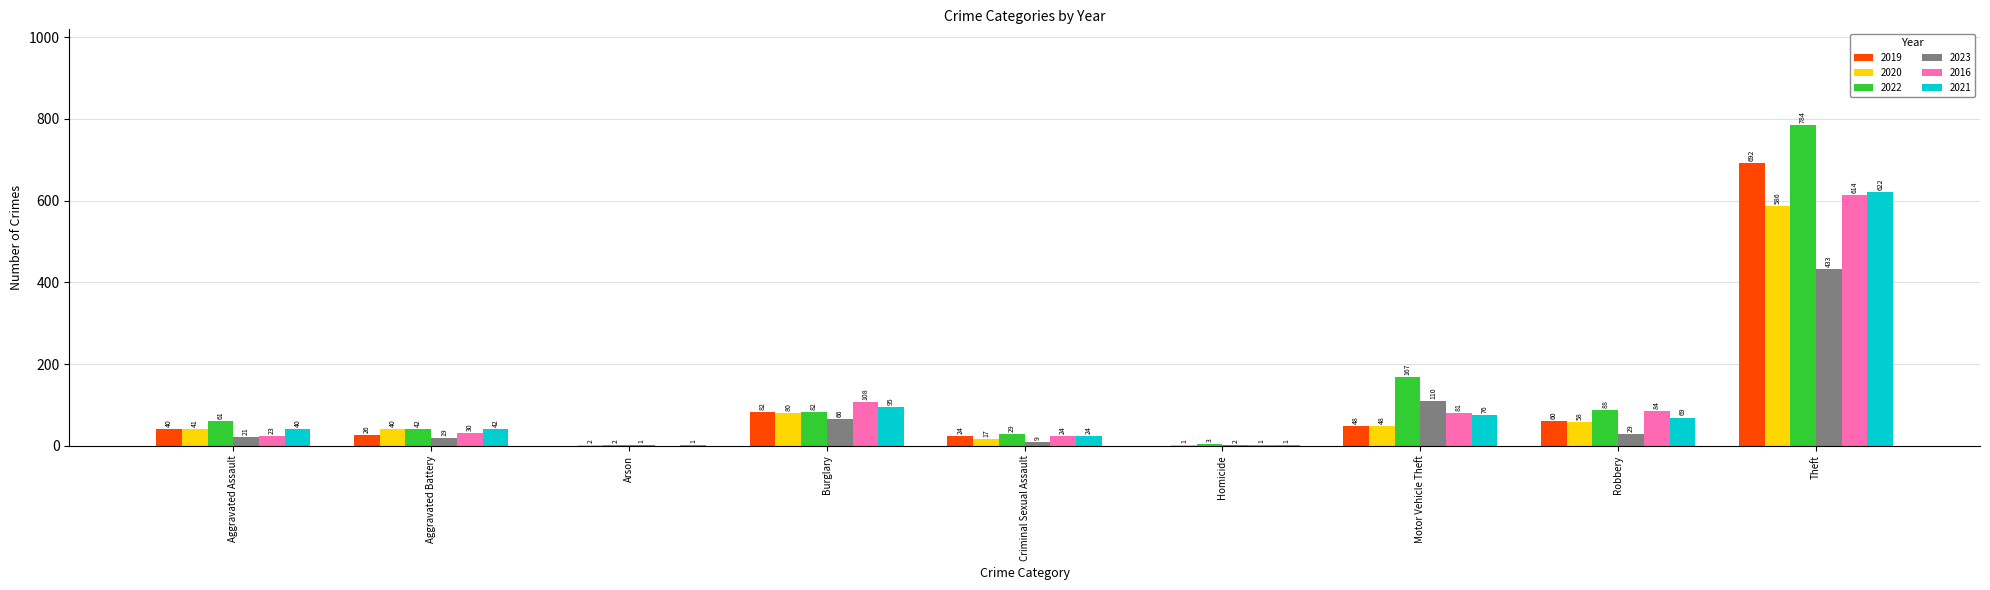

What is the greatest value displayed?

784